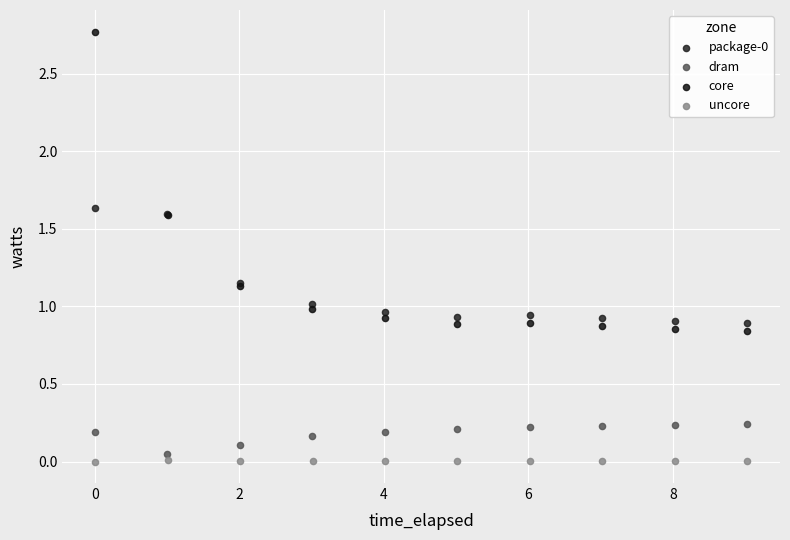

Which series has the widest spread of Y values?

core